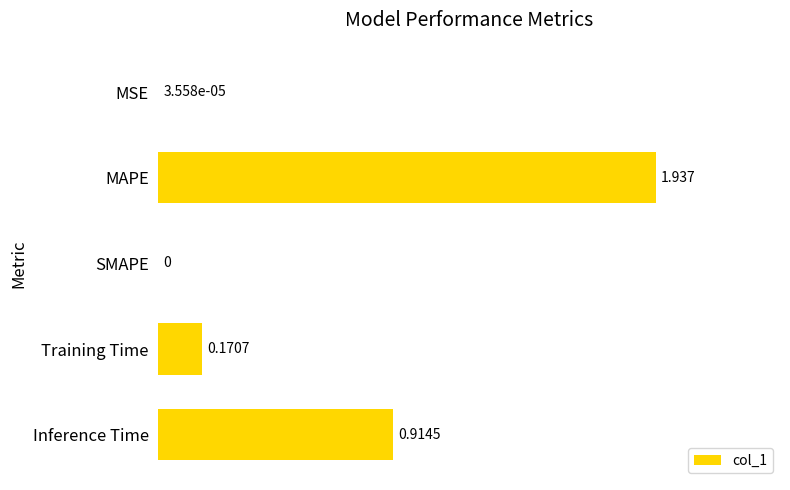

Between SMAPE and Training Time, which is larger?

Training Time